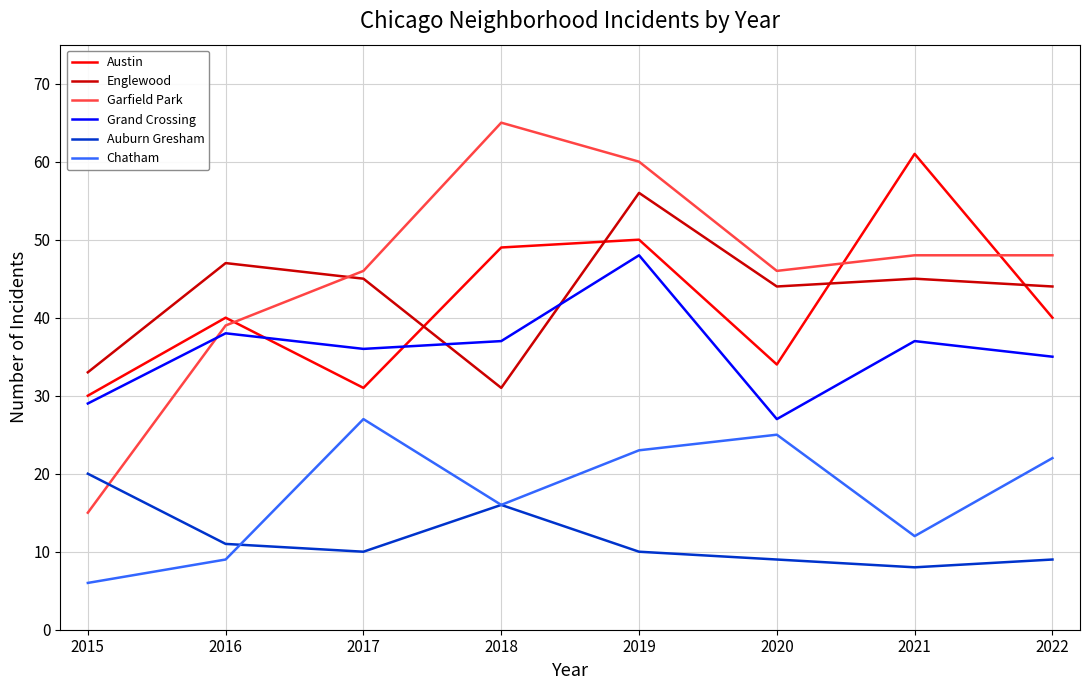

Is this an area chart (filled region under the line)?

No